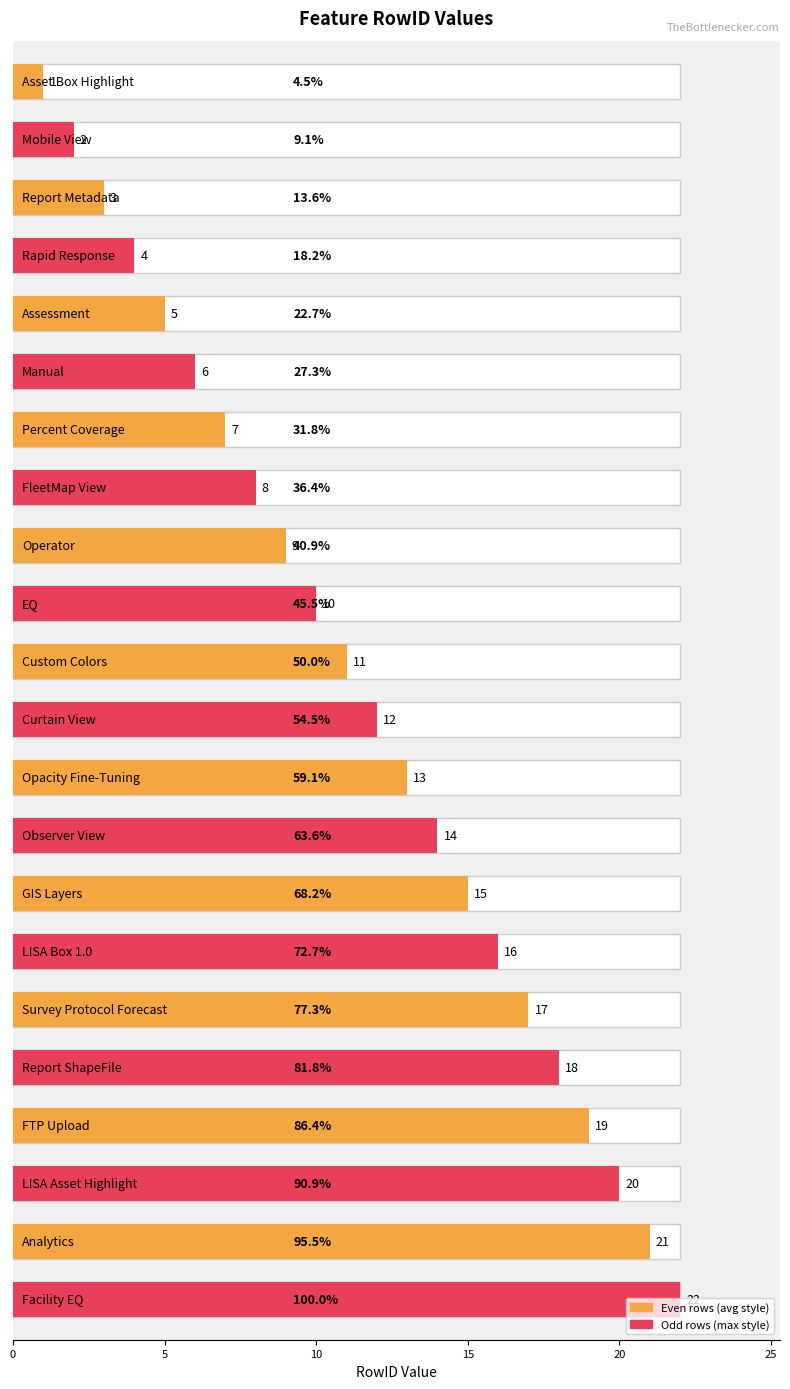

Are the bars grouped side by side (vs. stacked)?

No